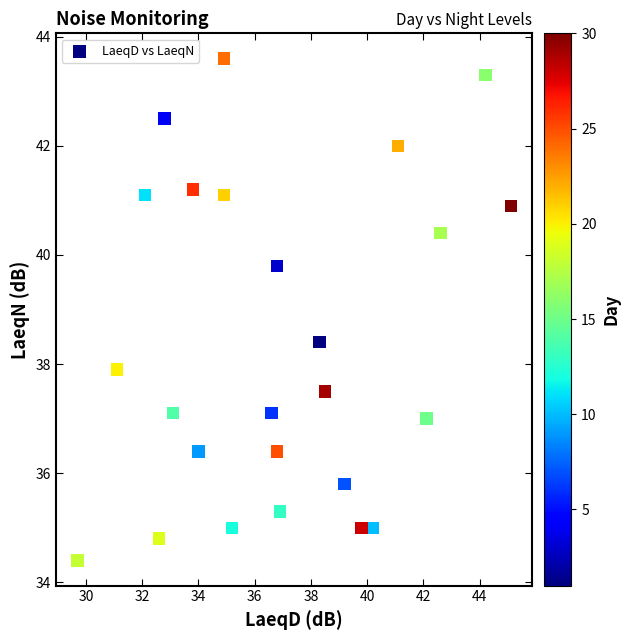

What is the range of X values (max minus min)?

15.4